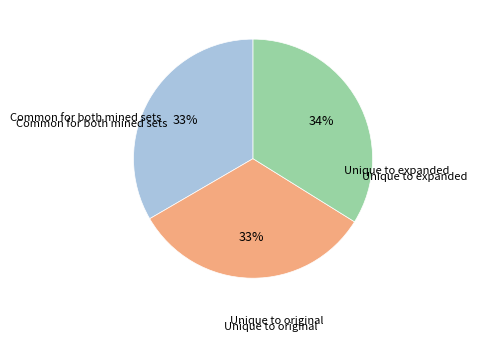

Is there a majority slice in this chart?

No